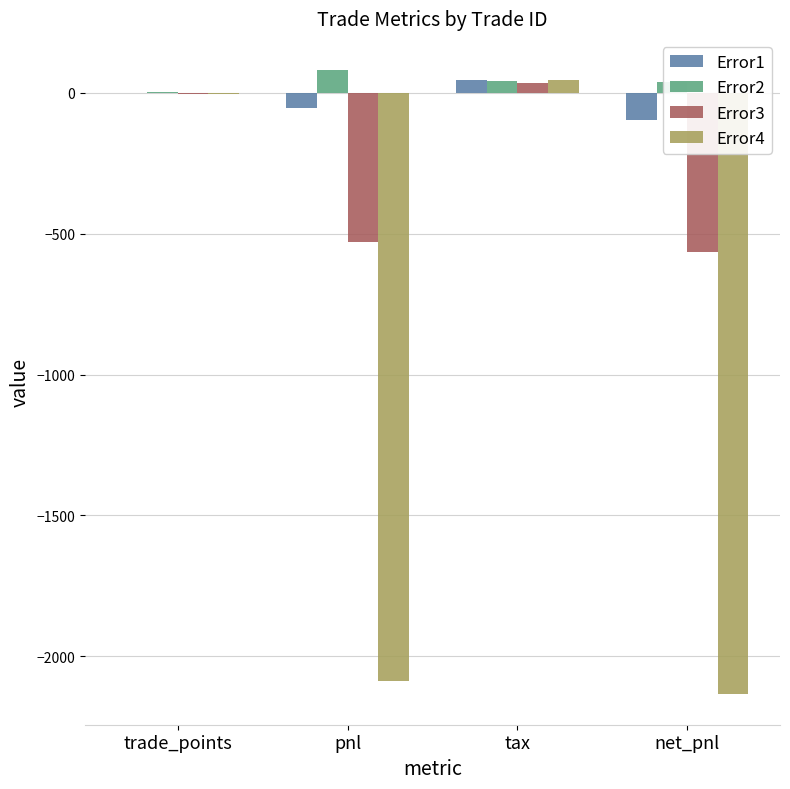

Where is Error4 nearest to the value -1044?

trade_points